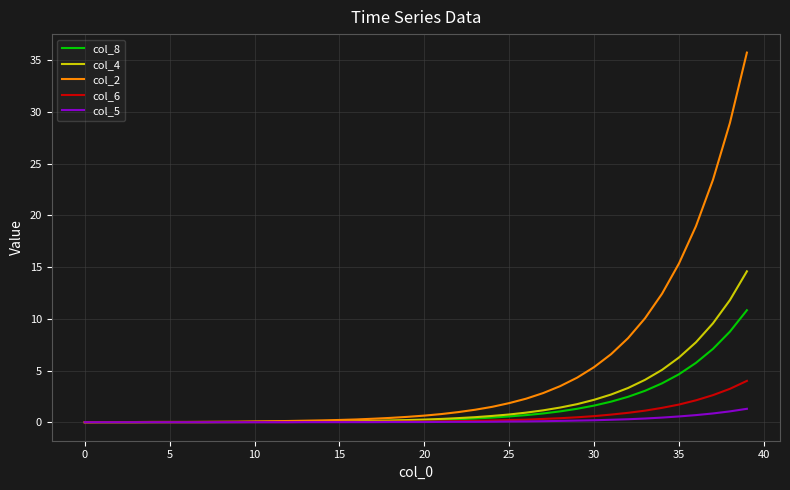

Which series has the largest range (max minus min)?

col_2